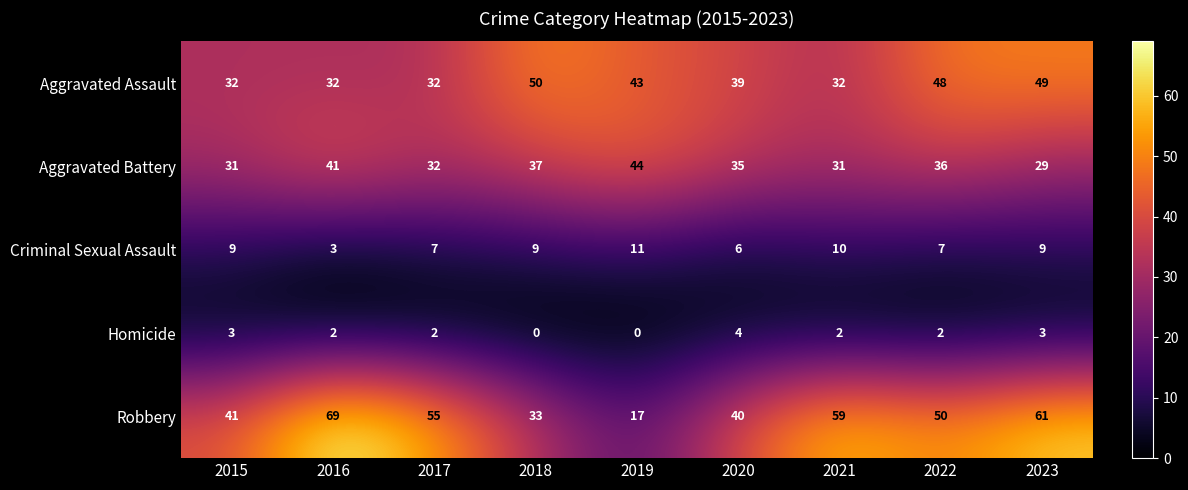

What is the difference between the maximum and minimum values in the Homicide series?

4